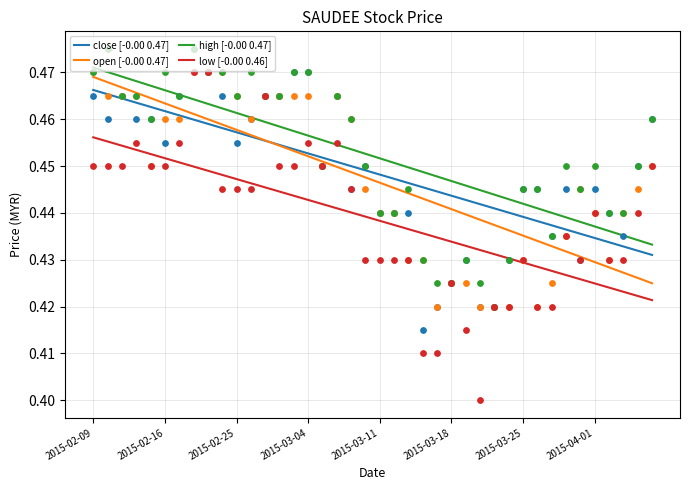

True or false: high [-0.00 0.47] has a value of 0.2 at 2015-04-01.

False